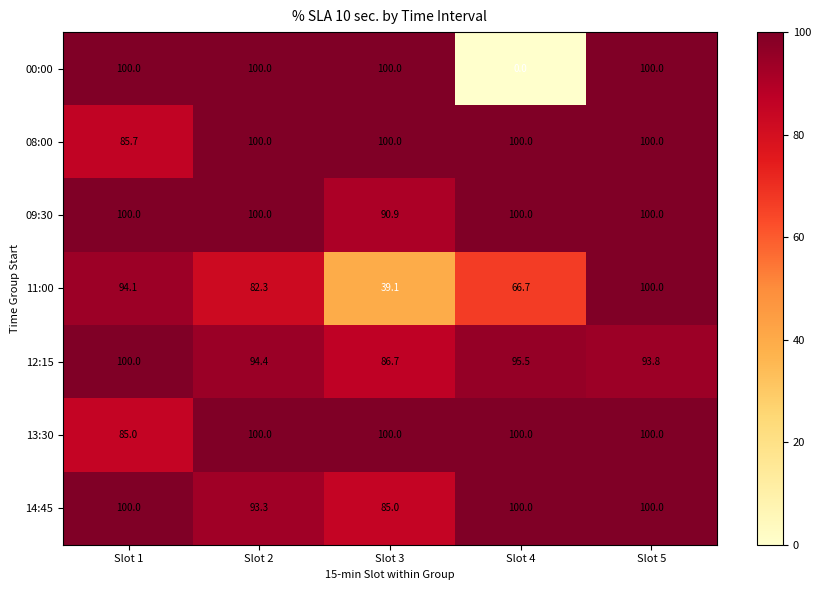

What is the difference between the highest and lowest values at Slot 3?

60.9